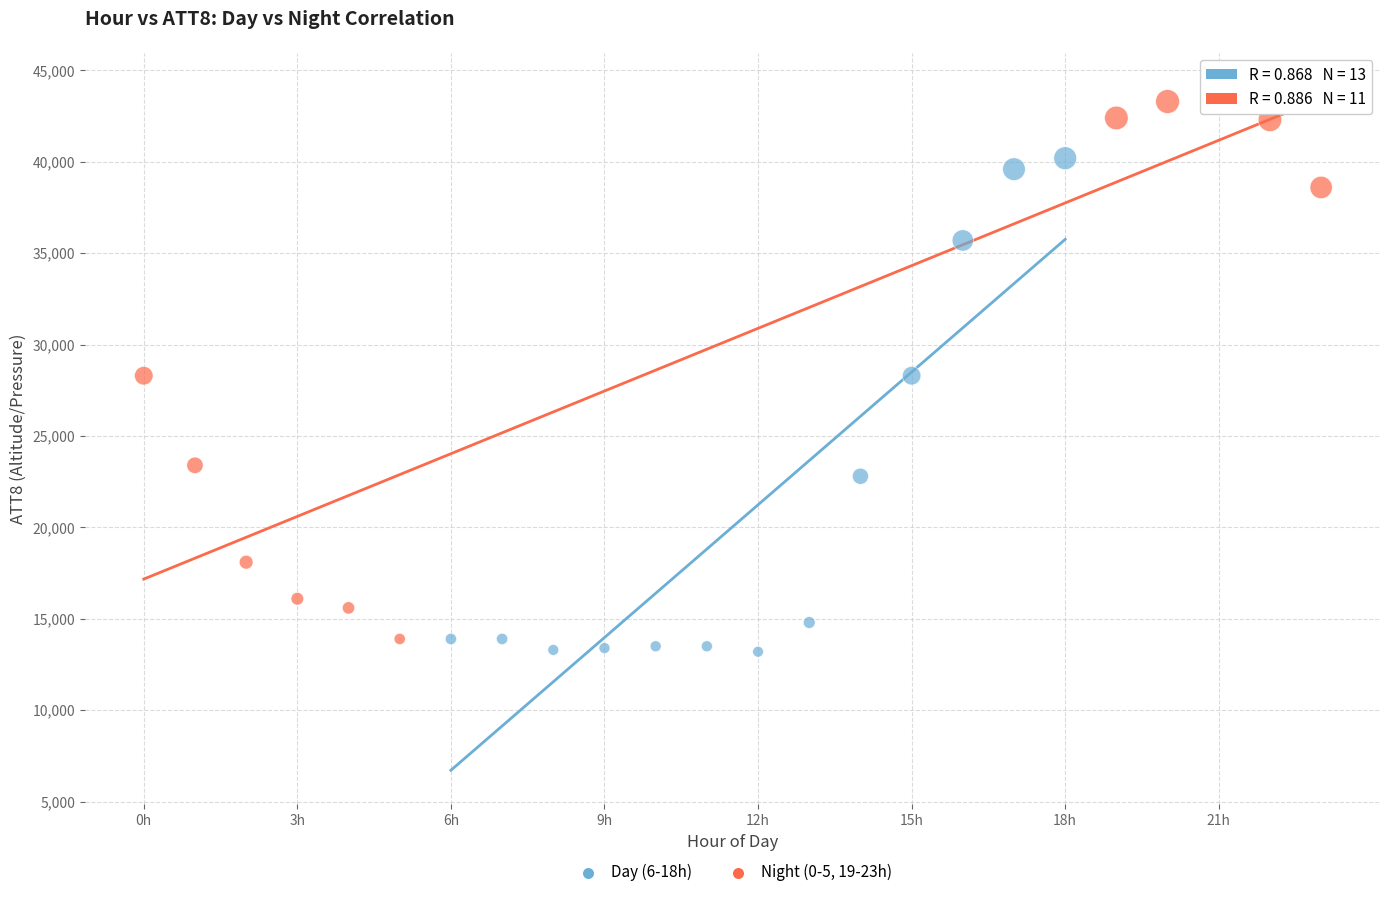

Which series has the widest spread of Y values?

Night (0-5, 19-23h)